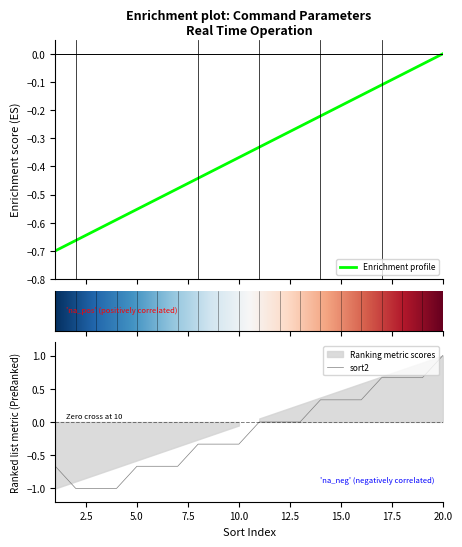

Is it true that groupid equals -1.0 at 3?

True